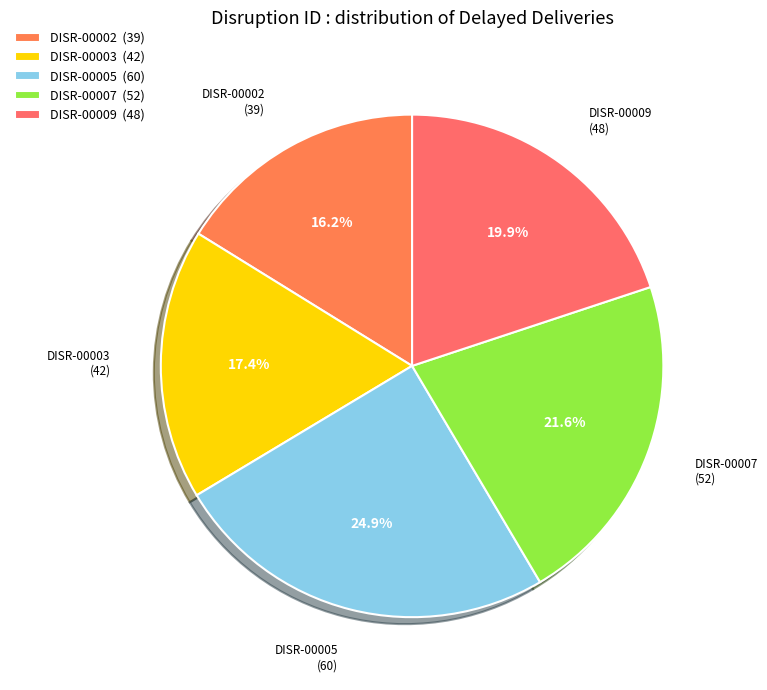

To the nearest percent, what portion does DISR-00003 represent?

17%